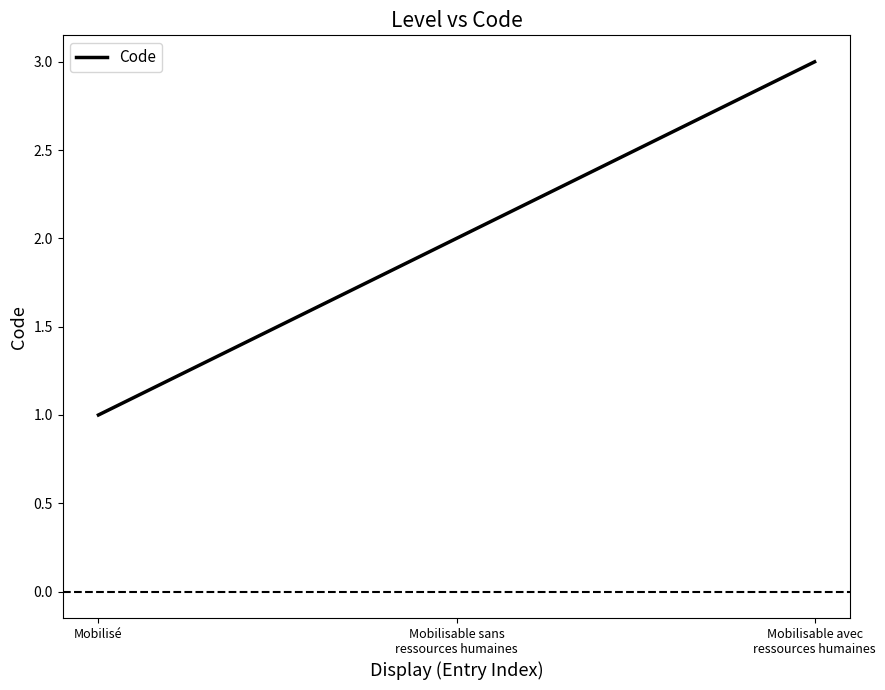

Reading left to right, list all the values displayed in this chart.

Mobilisé=1	Mobilisable sans
ressources humaines=2	Mobilisable avec
ressources humaines=3